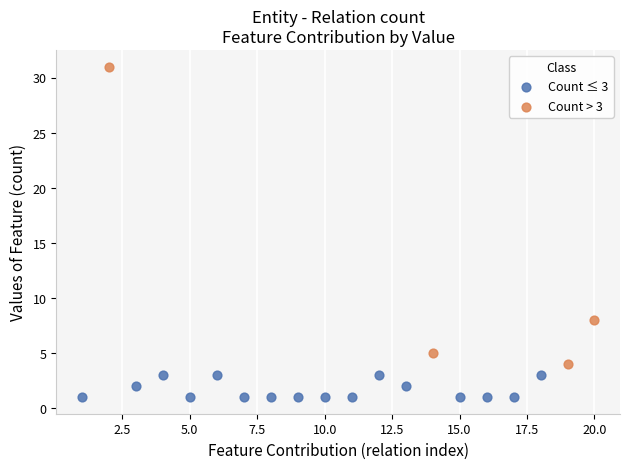

Which series contains the lowest Y value?

Count ≤ 3